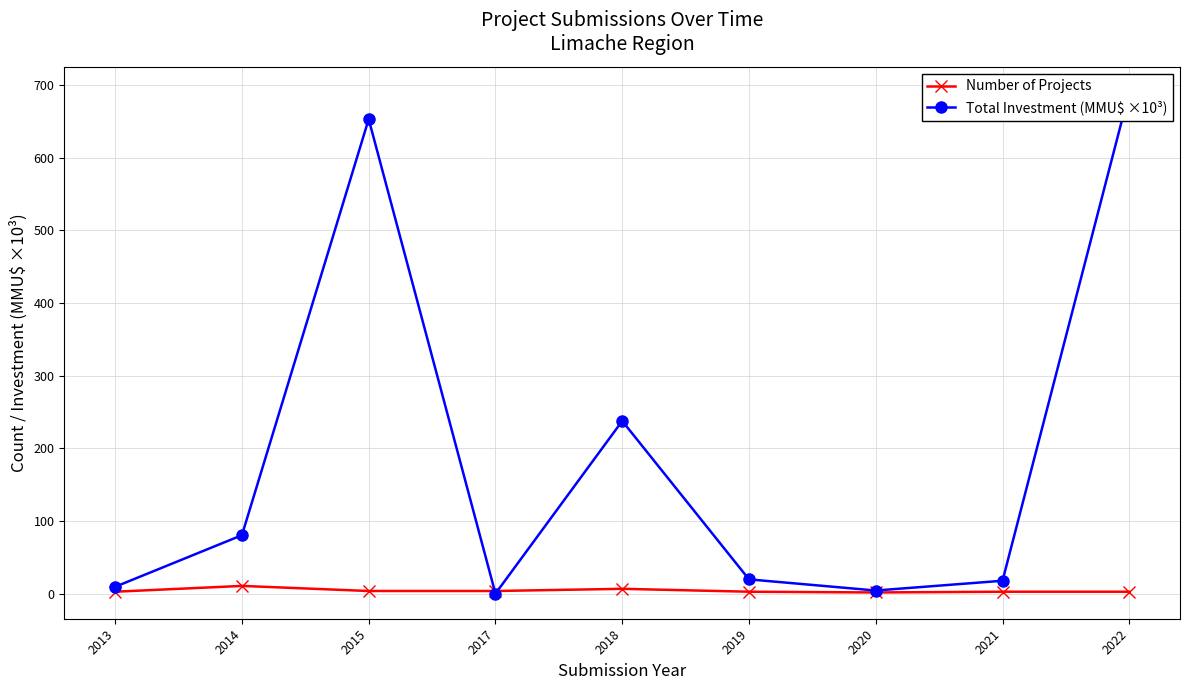

How many values in the Total Investment (MMU$ ×10³) series exceed 20?

4